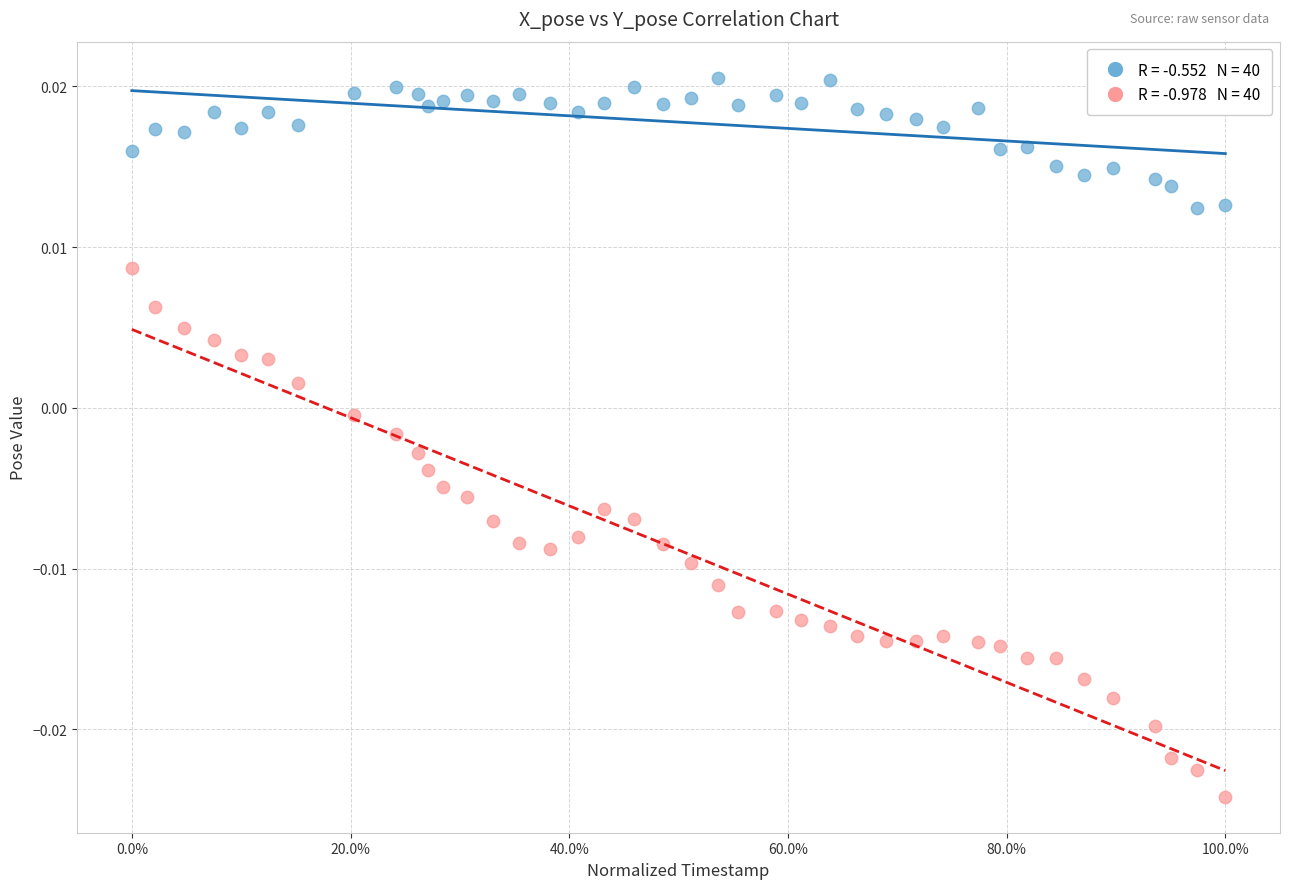

Across all data points, what is the range of X values (max minus min)?

1.0